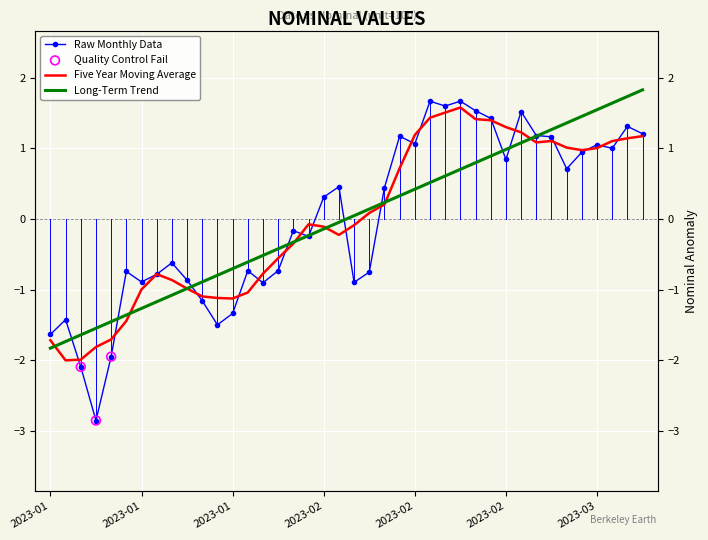

What is the change in value from 2023-01-26 to 2023-03-01?

+2.0